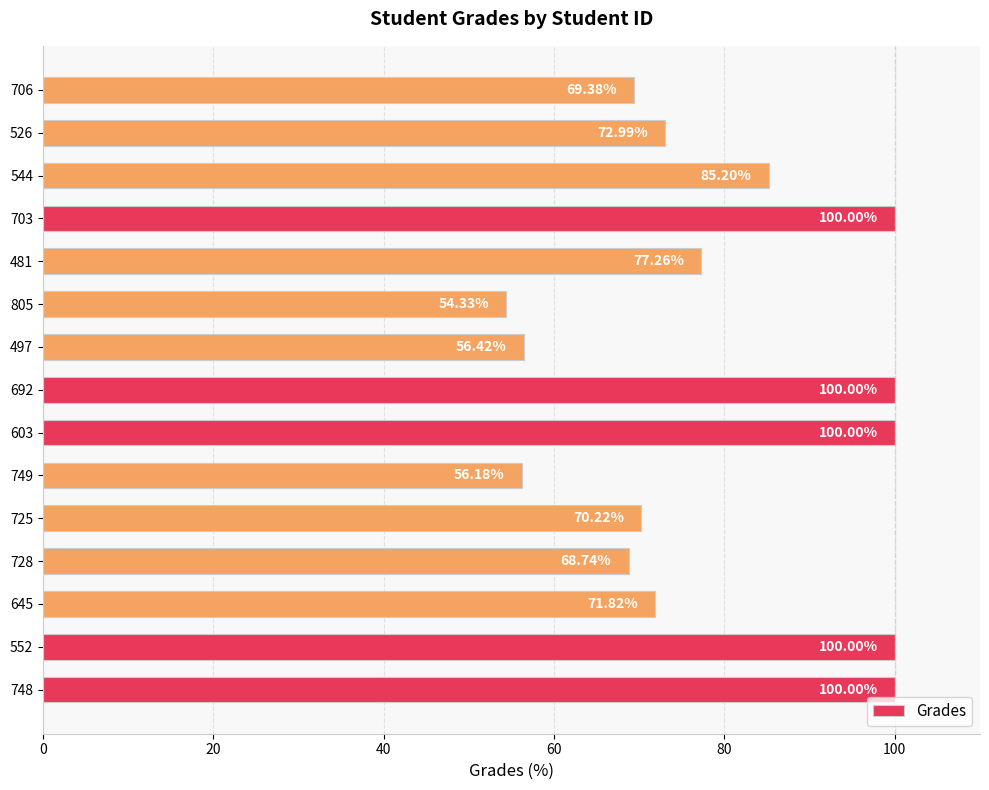

Between 706 and 703, which is larger?

703